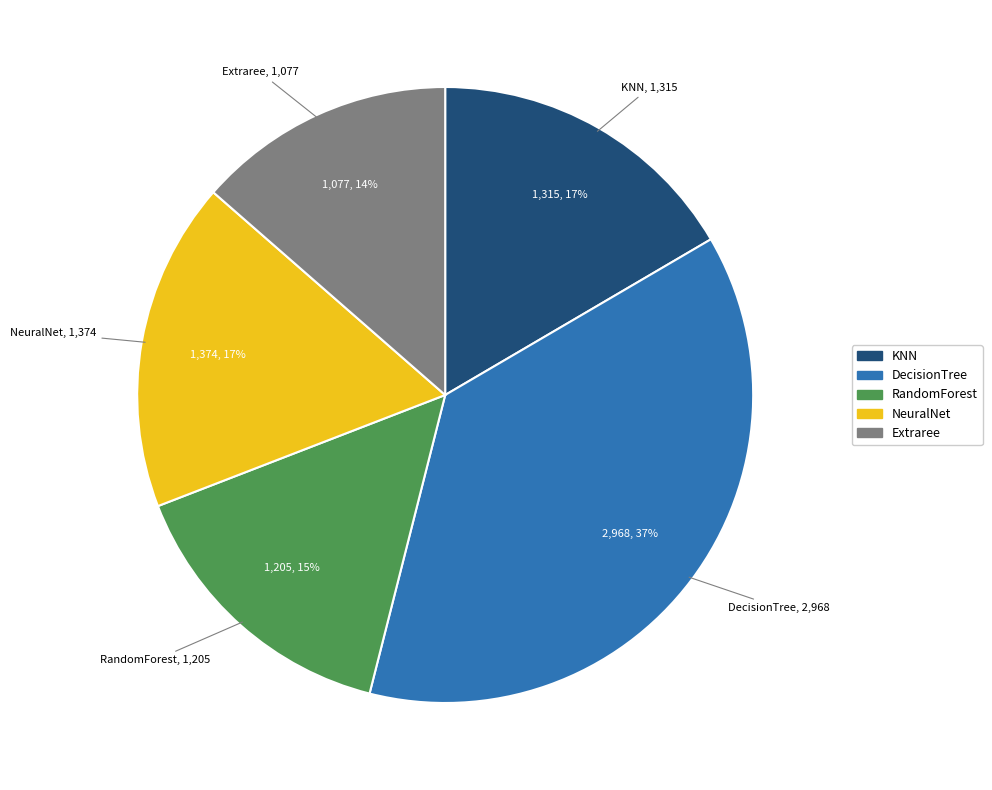

To the nearest percent, what is the average slice percentage?

20%